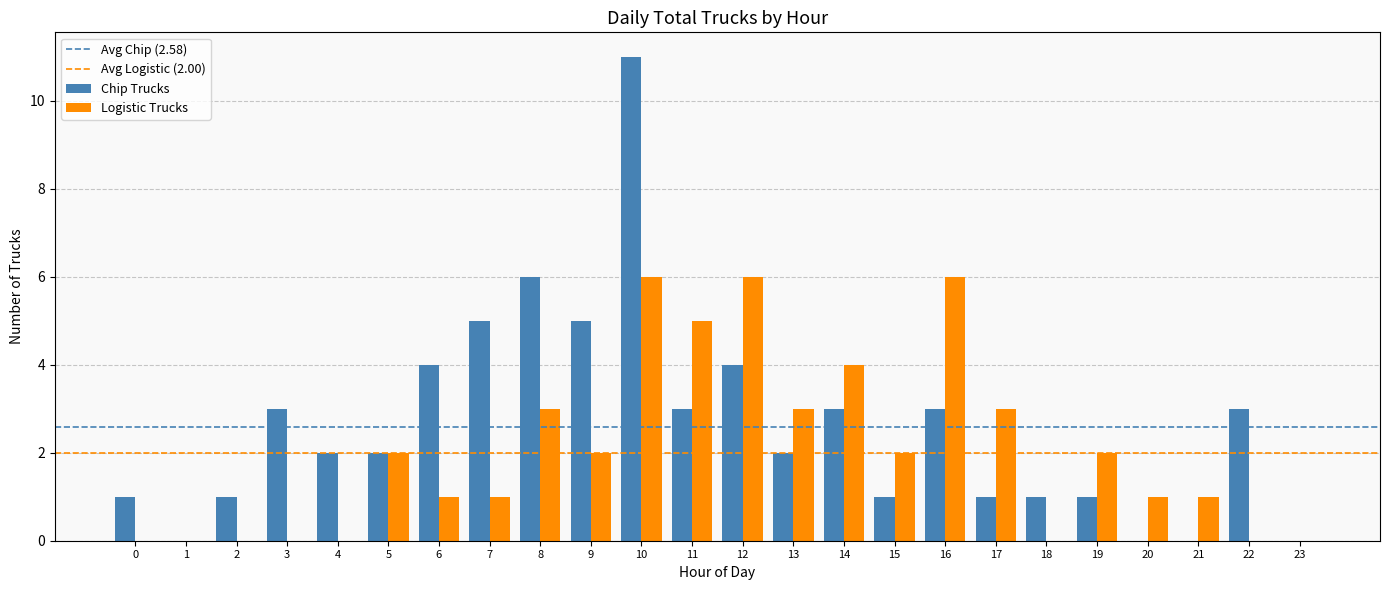

At which category is the sum across all series the highest?

10